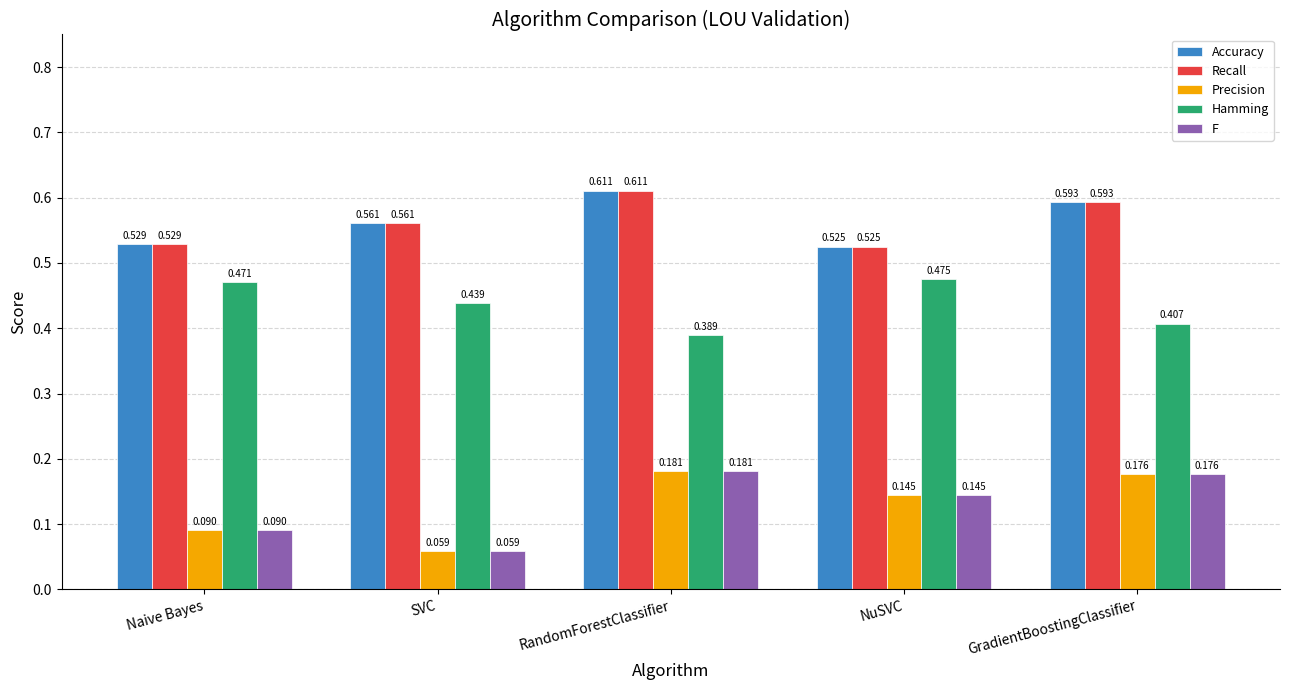

How many series are shown in this chart?

5